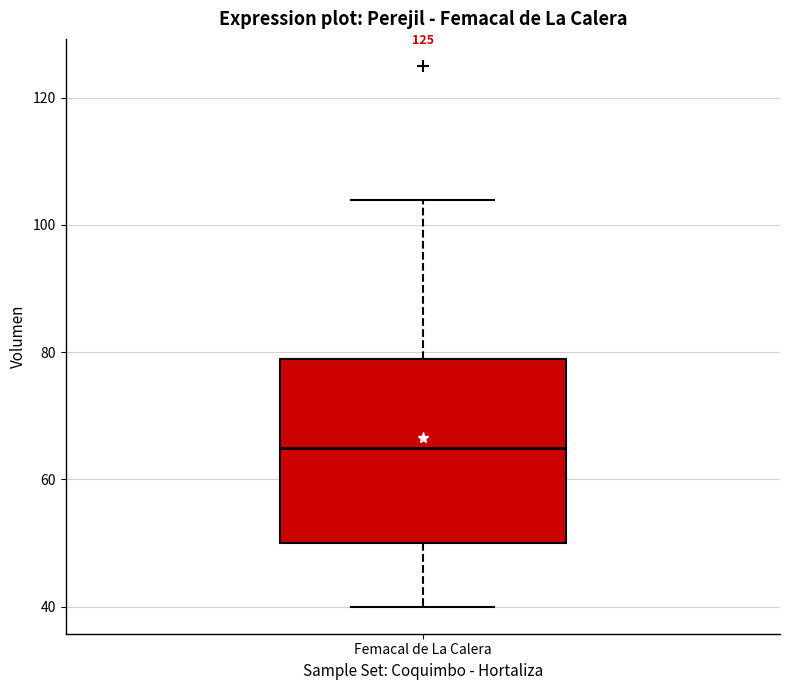

Transcribe this box plot: give where the median line is, the range the box spans, and where the two whiskers end, as read against the y-axis. The values are not printed on the chart, so give them approximately, as read against the axis.

median 66, box 50 to 80, whiskers 40 to 104